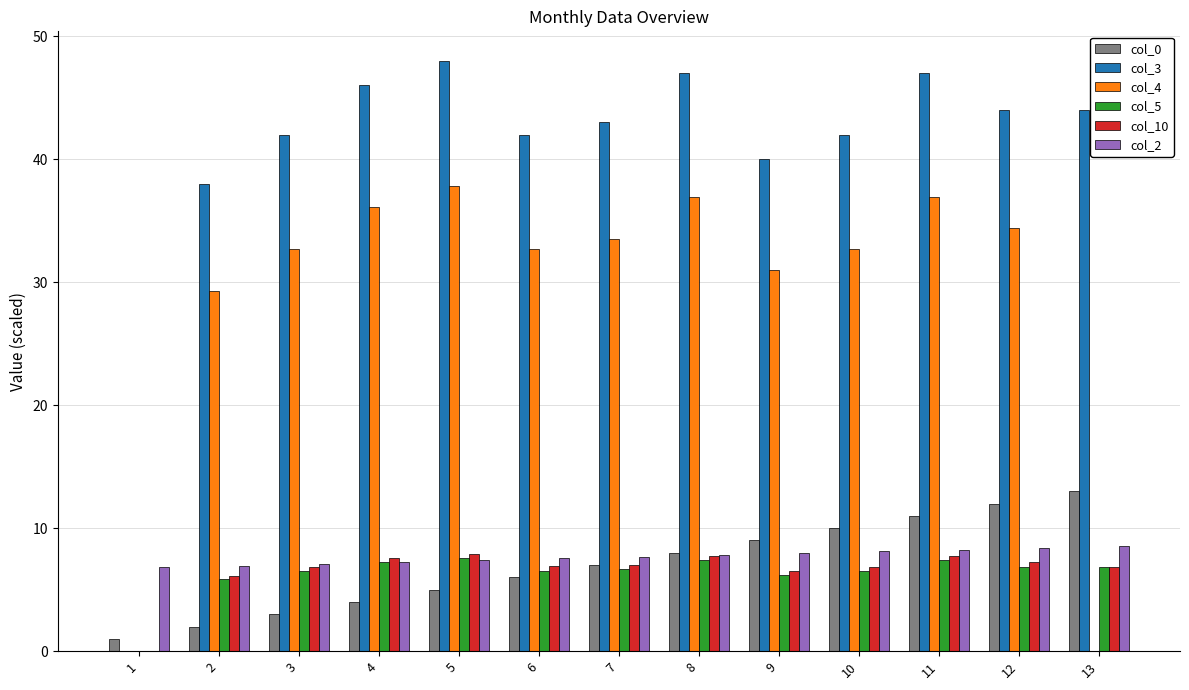

Which series has the largest total across all categories?

col_3